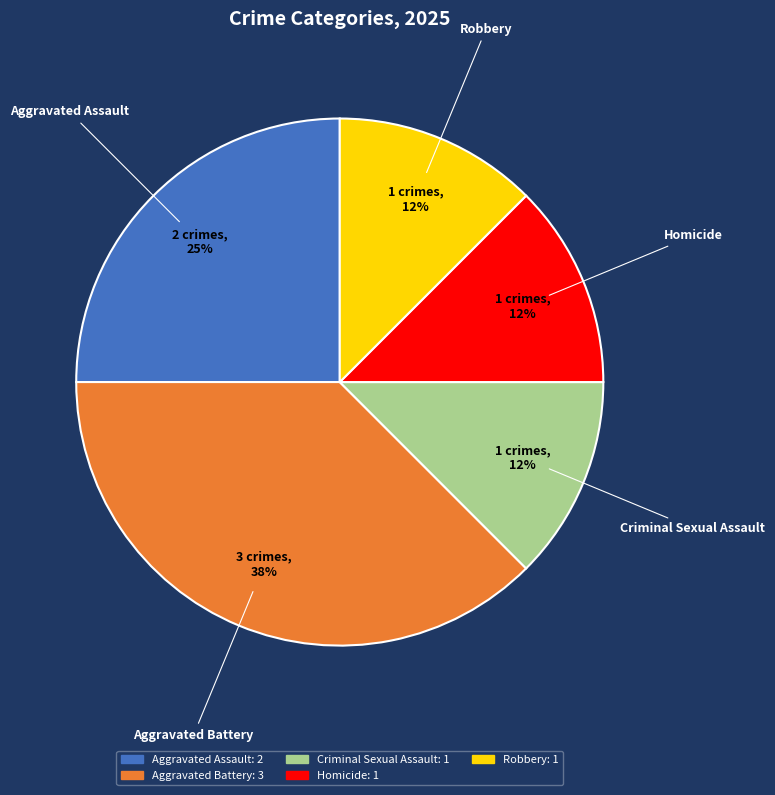

Count the number of slices in the pie.

5